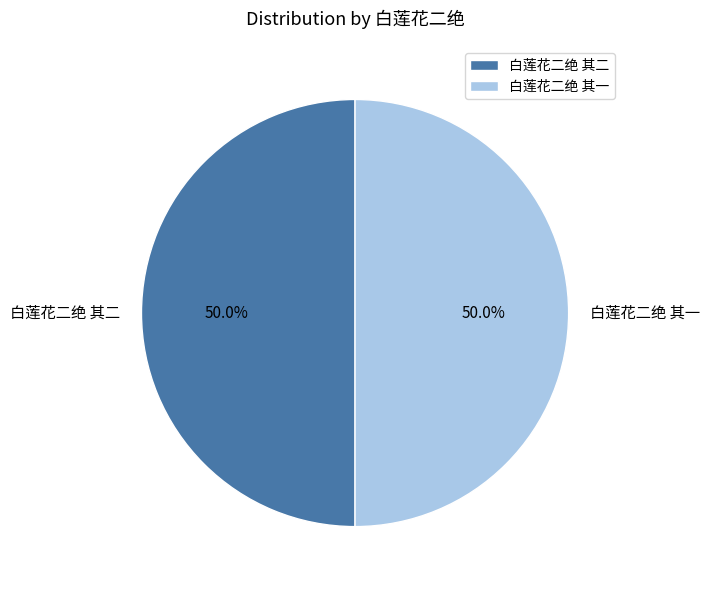

Approximately how many times larger is the value at 白莲花二绝 其一 compared to 白莲花二绝 其二?

1.0